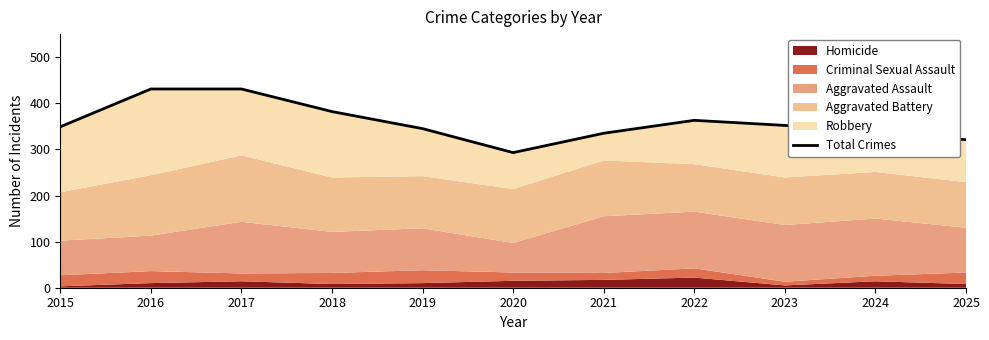

Is it true that the value at 2025 is 321?

True